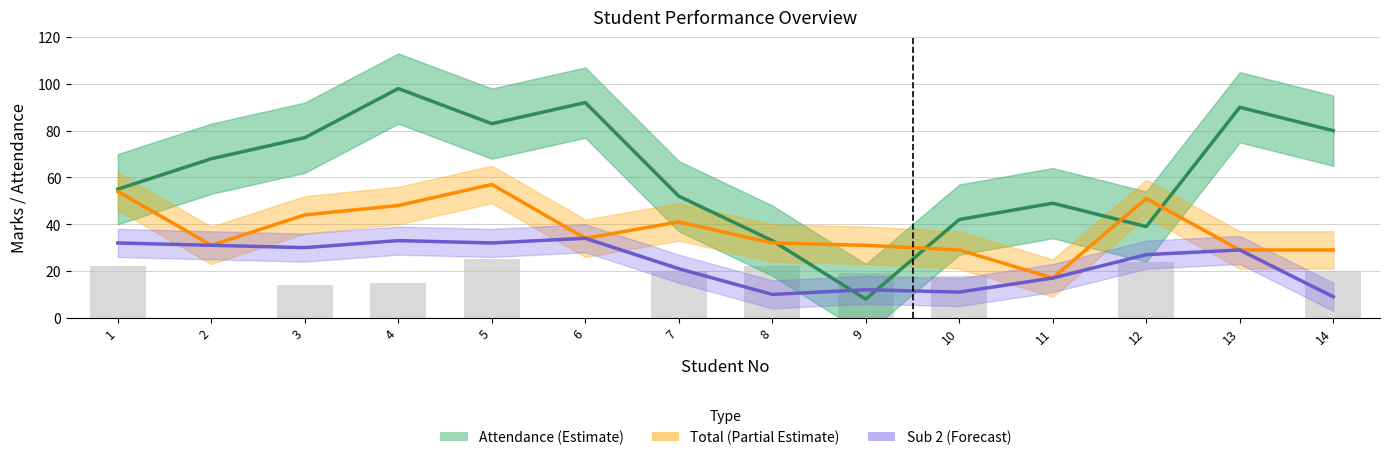

At which label does Attendance (Estimate) first exceed 68?

3